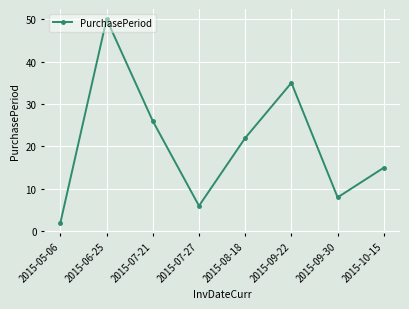

What is the sum of the values at 2015-09-22 and 2015-09-30?

43